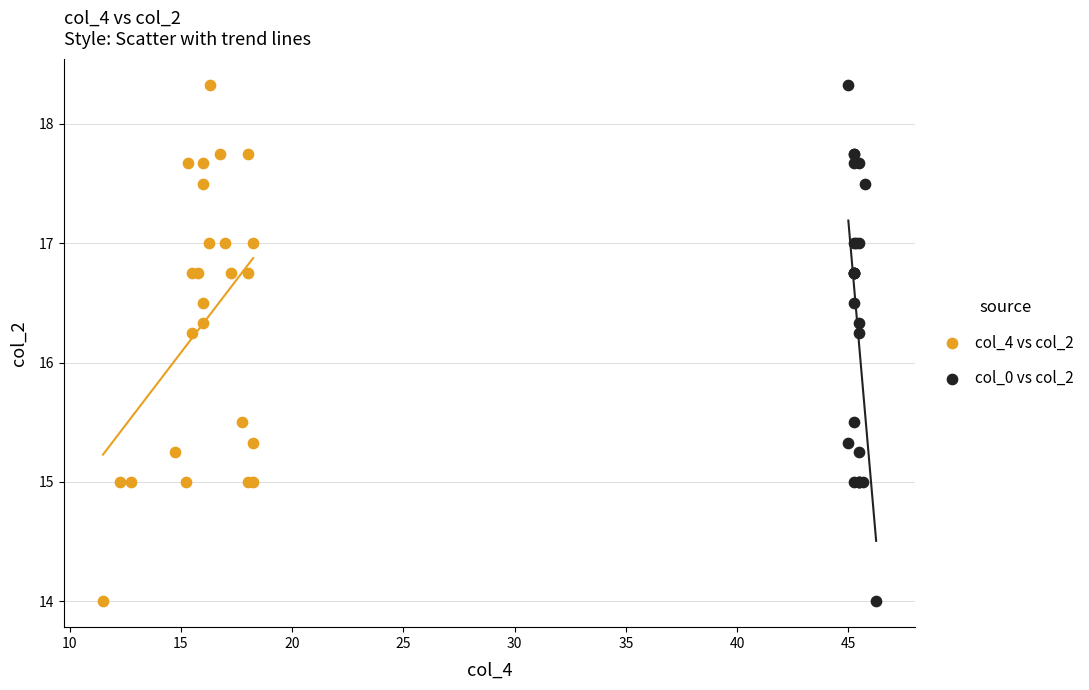

What are all the series names shown in the legend?

col_4 vs col_2, col_0 vs col_2